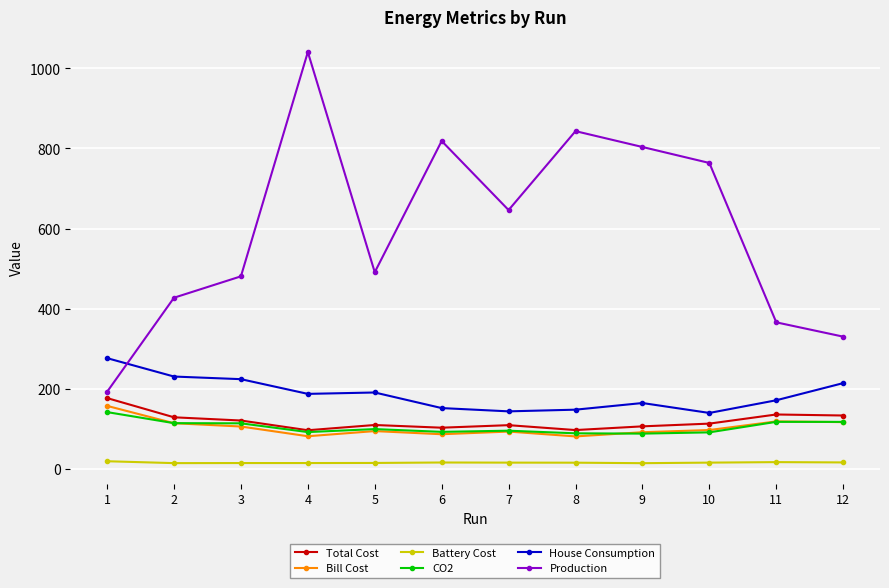

What is the value of the Battery Cost point at the 8th from the left?

15.9